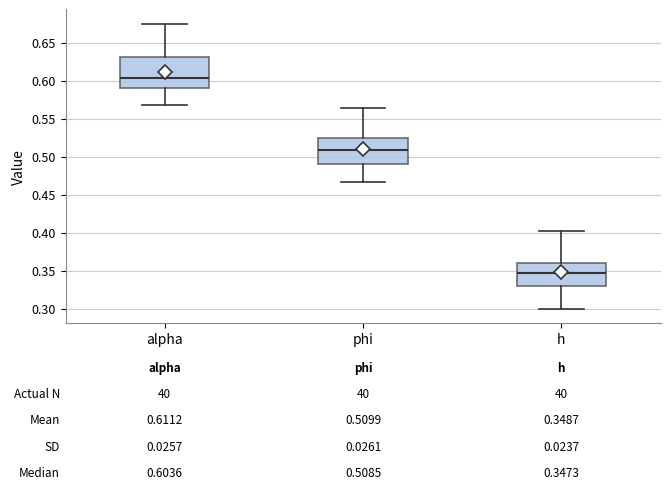

Which box's median line is the lowest?

h